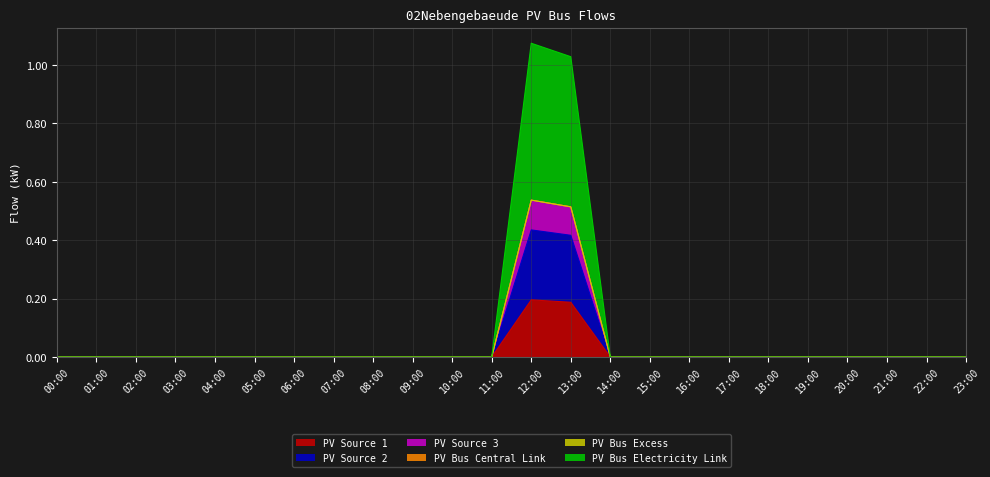

Where is the first local maximum for pv_source_3?

12:00